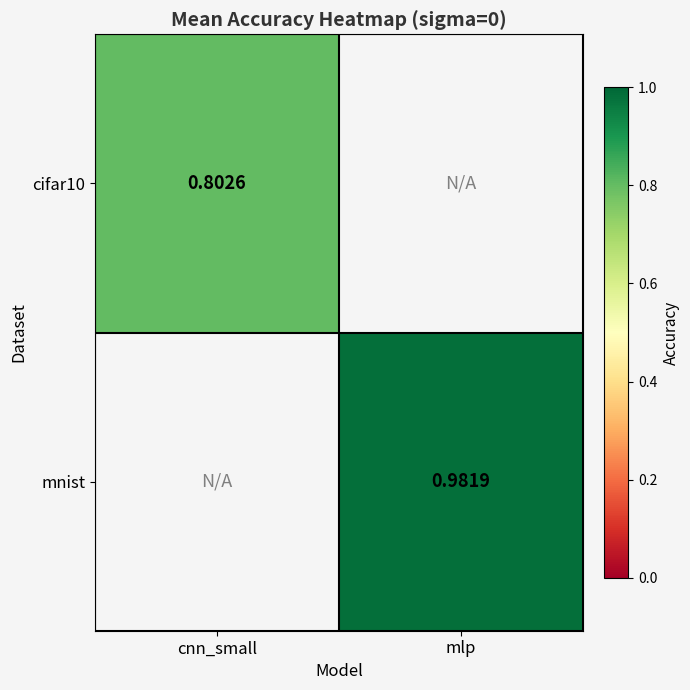

What is the minimum value shown in the chart?

0.8